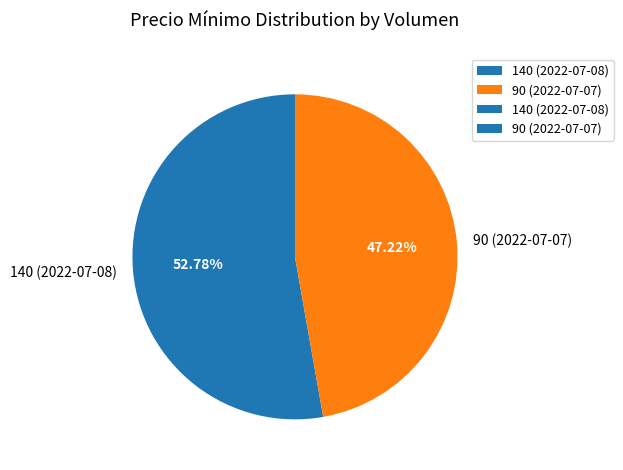

To the nearest percent, what percentage of the pie is 140 (2022-07-08)?

53%